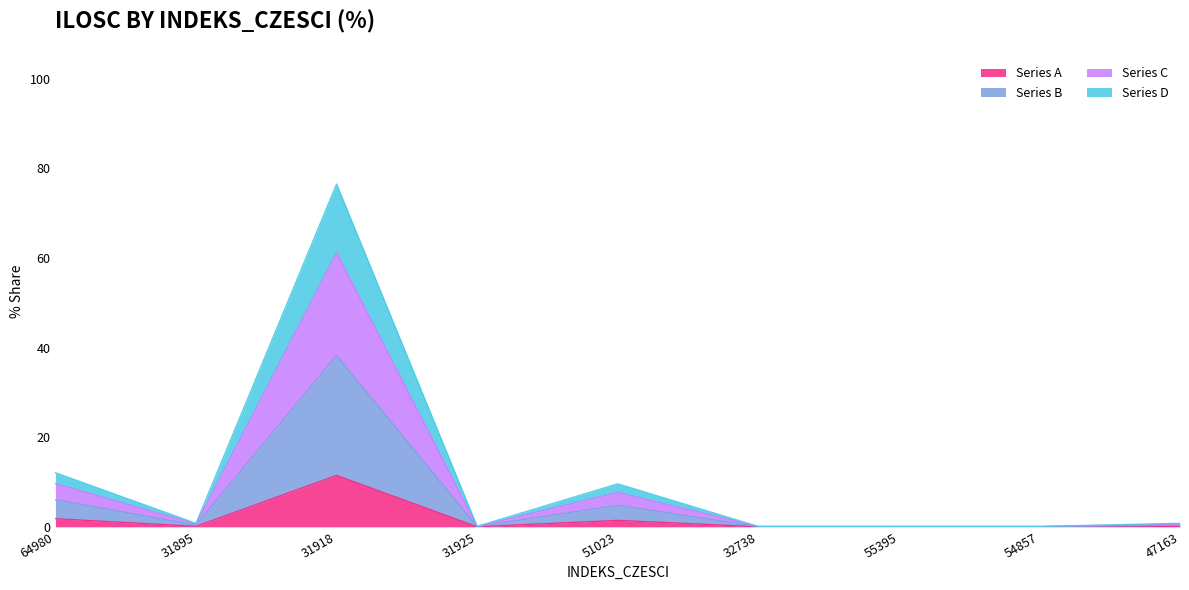

At which category does the chart reach its minimum across all series?

32738